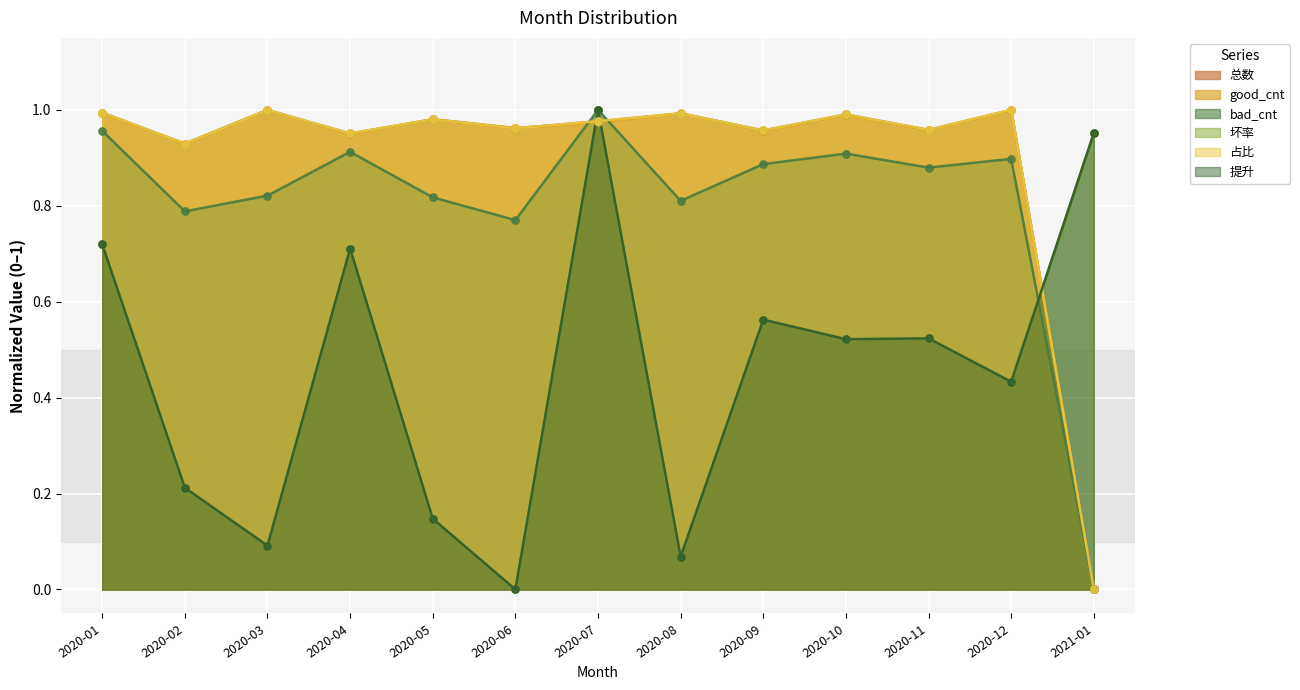

Which series has the widest spread of Y values?

总数